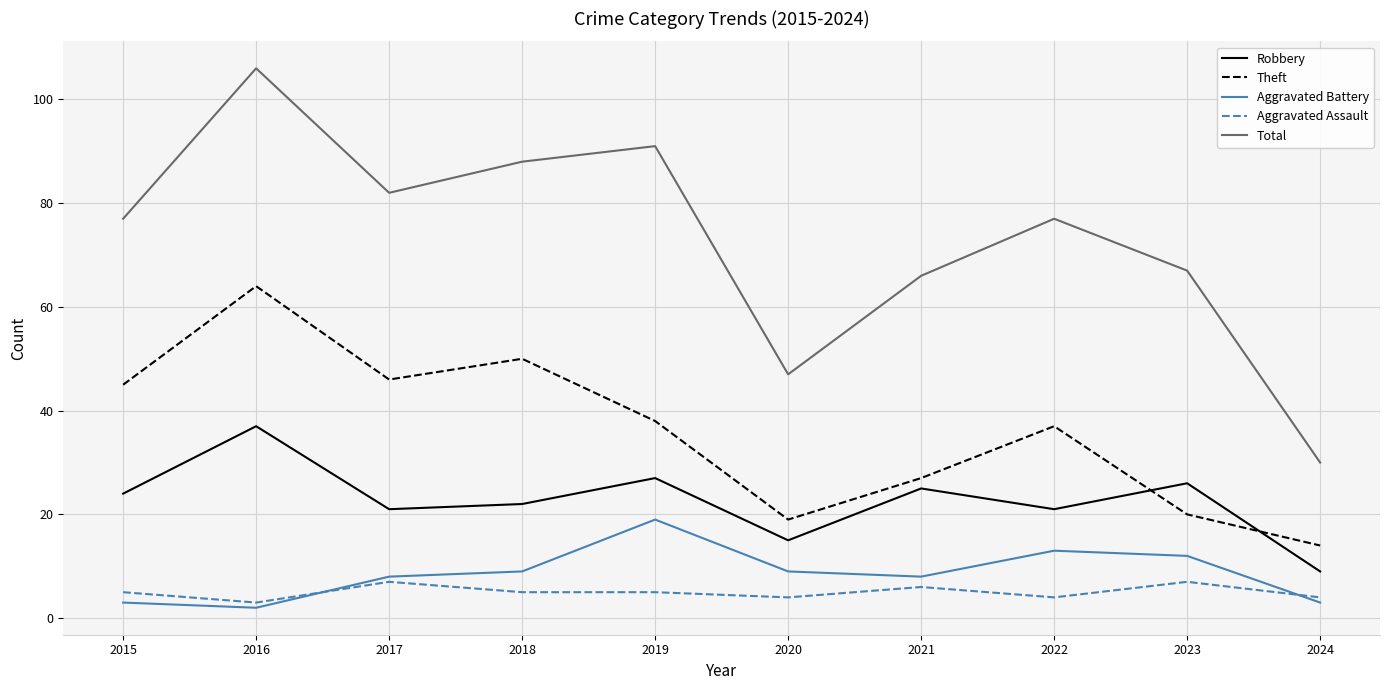

What is the difference between the Total values at 2018 and 2020?

41